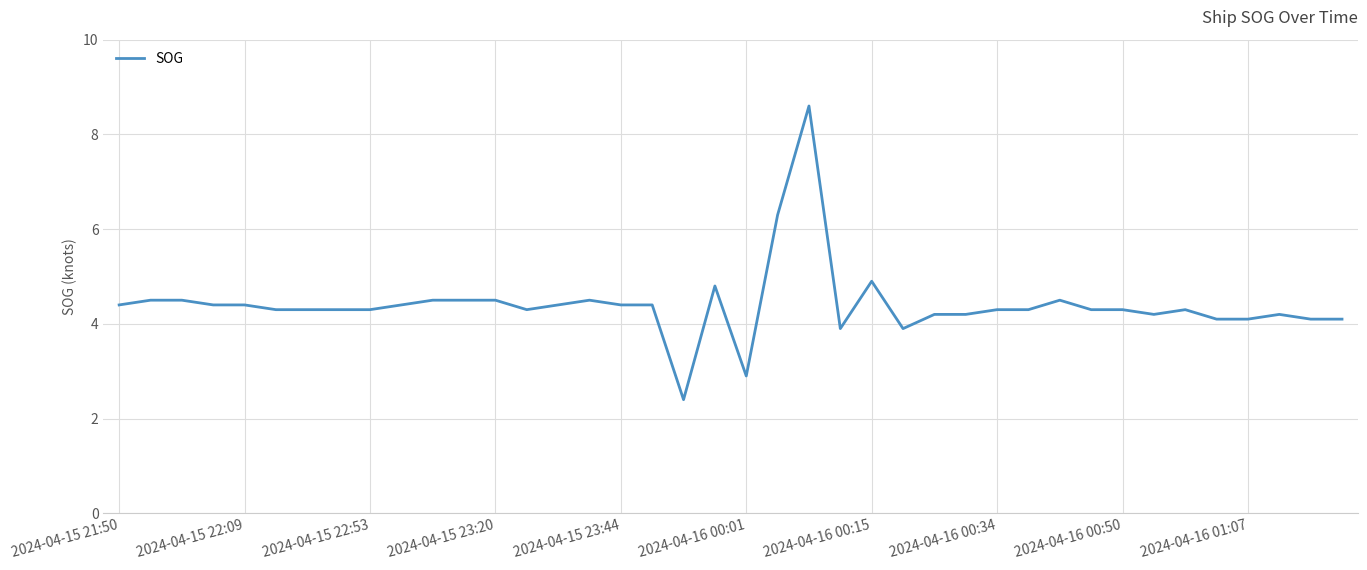

What is the difference between the maximum and minimum values?

6.2